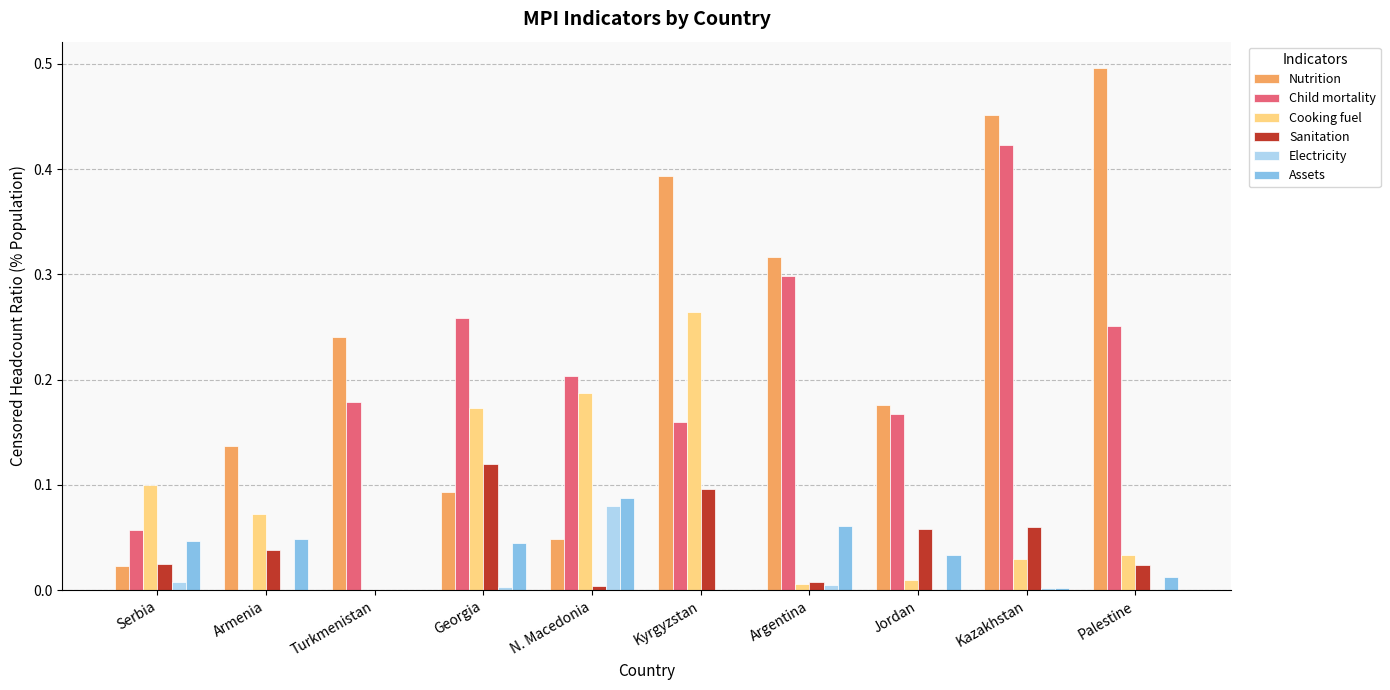

Is it true that Nutrition equals 0.1 at Georgia?

True